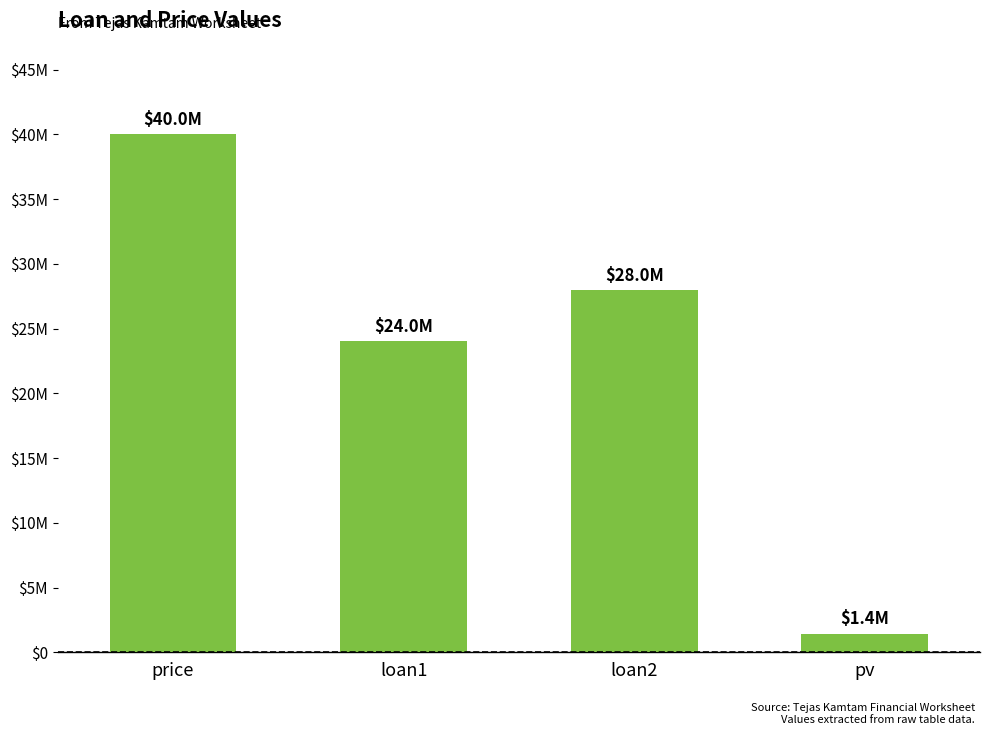

Reading left to right, transcribe all the data shown in this chart.

40000000	24000000	28000000	1440000